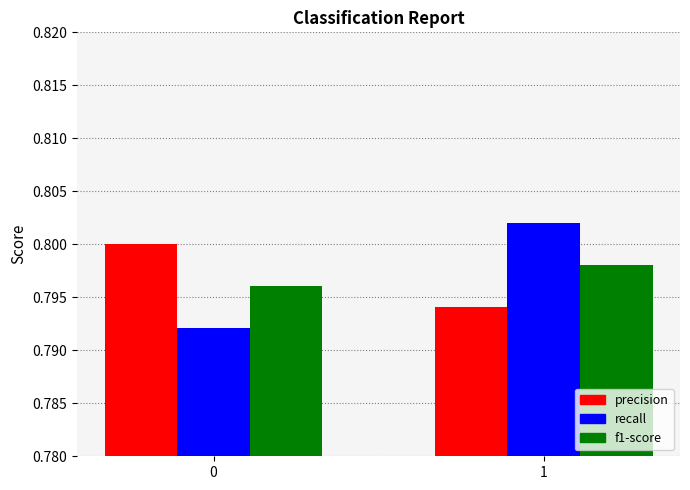

What is the total value across all series at 1?

2.4